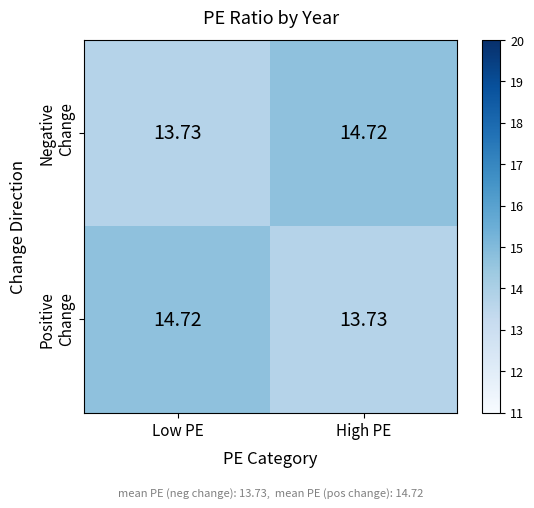

How many distinct data groups are displayed?

2